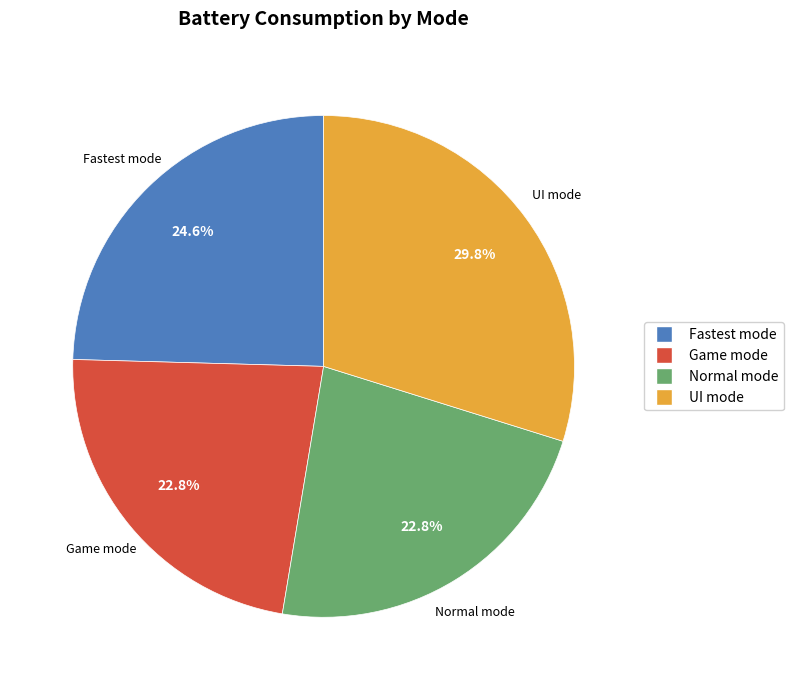

The Game mode slice represents 32% of the pie. True or false?

False